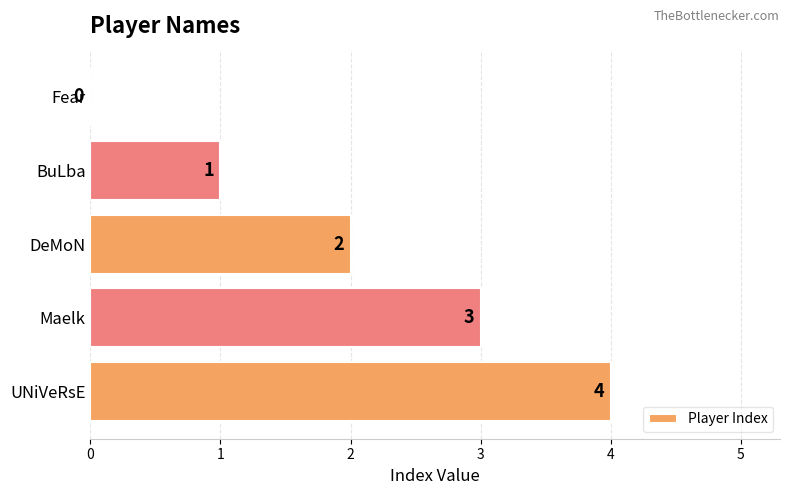

What is the average value?

2